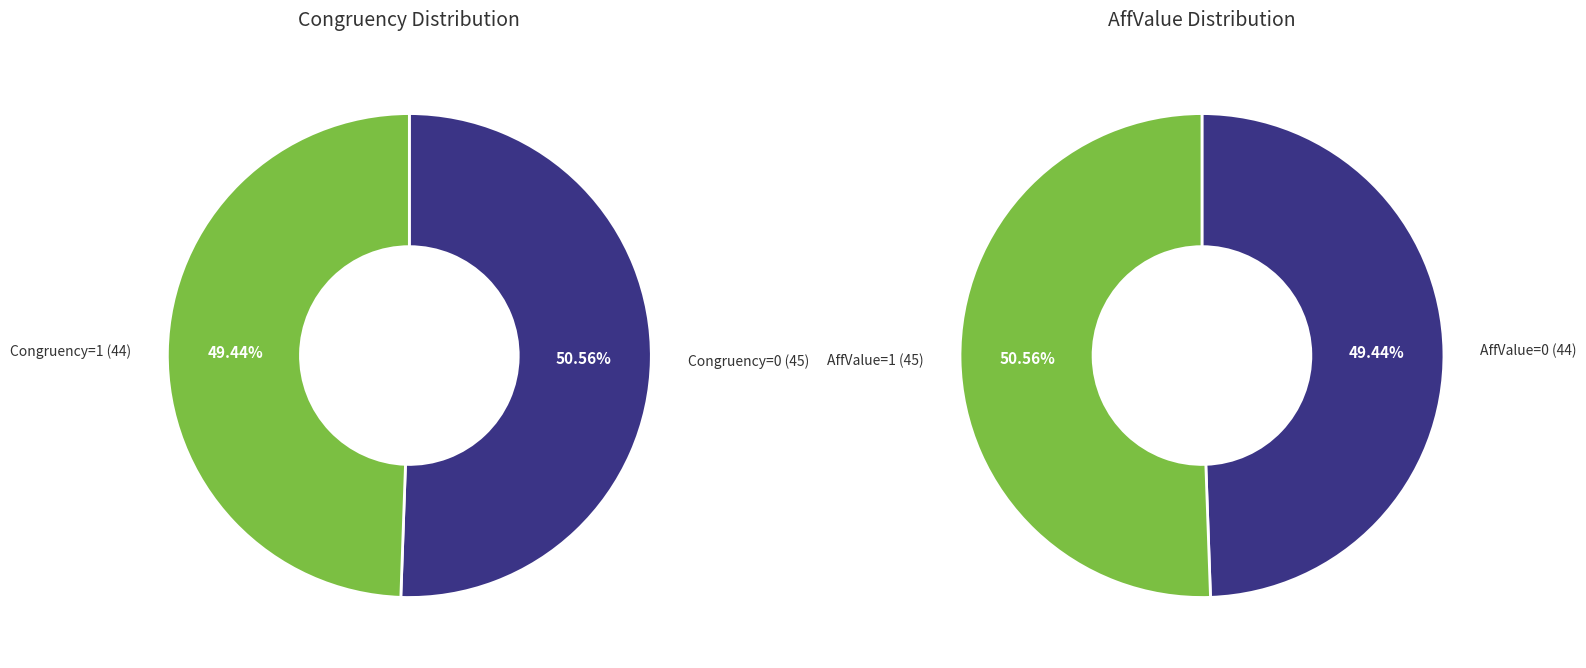

Count the number of slices in the pie.

4